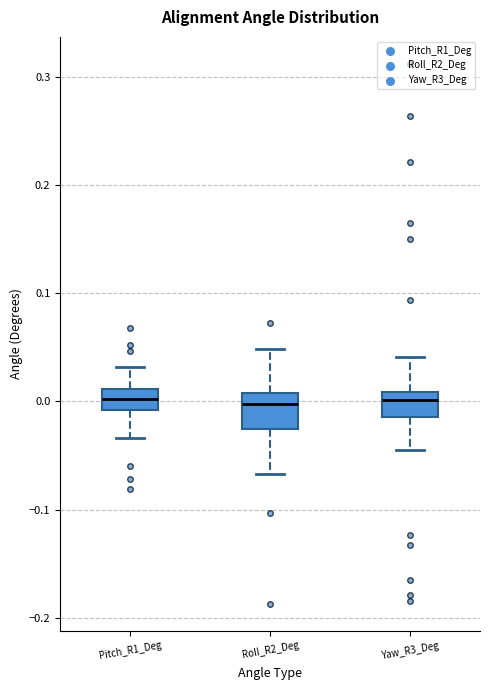

Reading left to right, read every box against the y-axis: the position of its median line, the range the box covers, and the ends of its whiskers. The values are not printed on the chart, so give them approximately, as read against the axis.

Pitch_R1_Deg: median 0.00, box -0.01 to 0.01, whiskers -0.03 to 0.03
Roll_R2_Deg: median 0.00, box -0.03 to 0.01, whiskers -0.07 to 0.05
Yaw_R3_Deg: median 0.00, box -0.01 to 0.01, whiskers -0.04 to 0.04